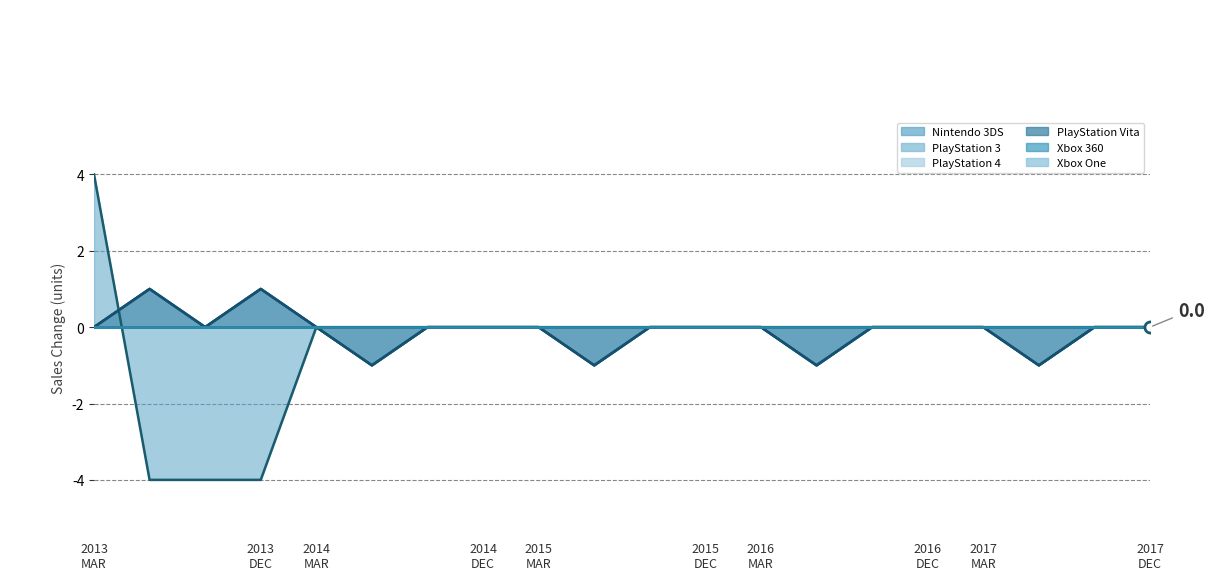

Is the value of PlayStation Vita at 2016 DEC greater than the value of PlayStation 4 at 2014 MAR?

No